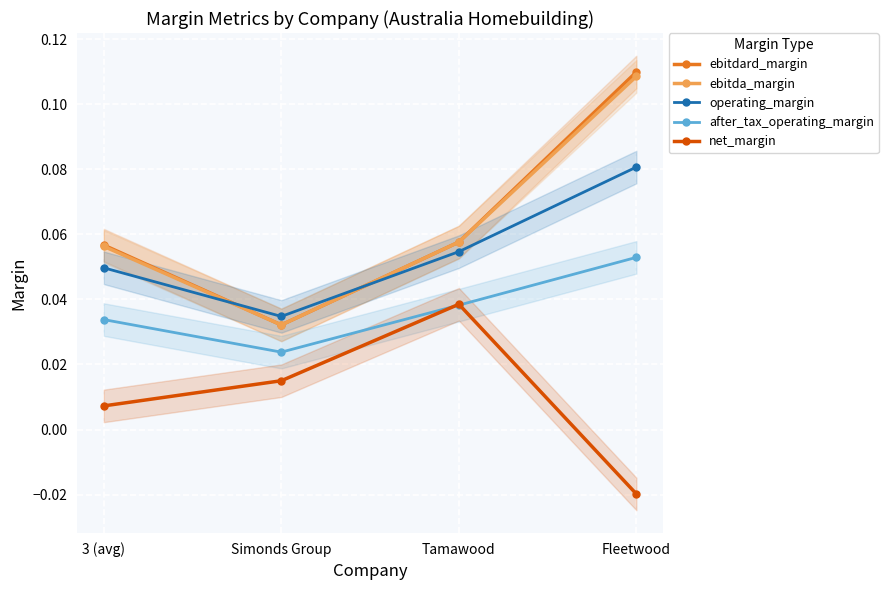

What is the label of the 3rd point from the right?

Simonds Group